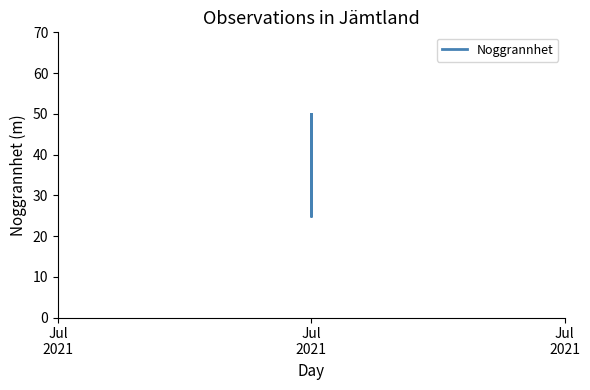

True or false: the data shows 77 at Jul
2021.

False